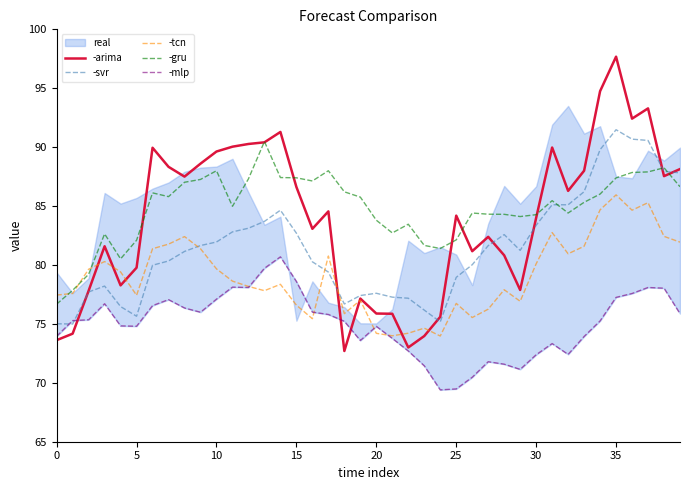

Which series ends up on top after the final intersection of -arima and -gru?

-arima